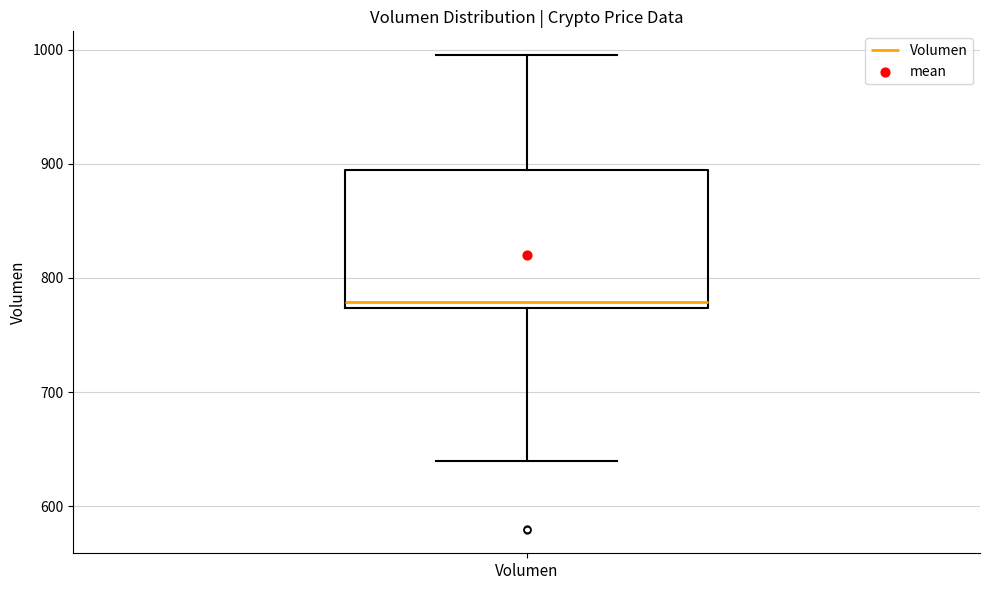

Transcribe this box plot: give where the median line is, the range the box spans, and where the two whiskers end, as read against the y-axis. The values are not printed on the chart, so give them approximately, as read against the axis.

median 780, box 770 to 890, whiskers 640 to 1000